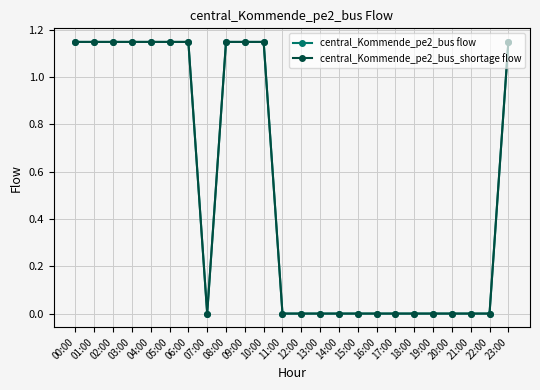

At how many categories does at least one series exceed 0?

11